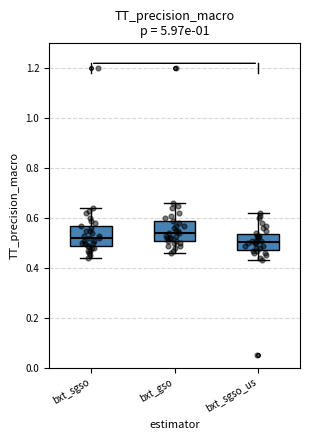

Where does the upper whisker of the box for bxt_gso end on the y-axis? The values are not printed on the chart, so give them approximately, as read against the axis.

0.66